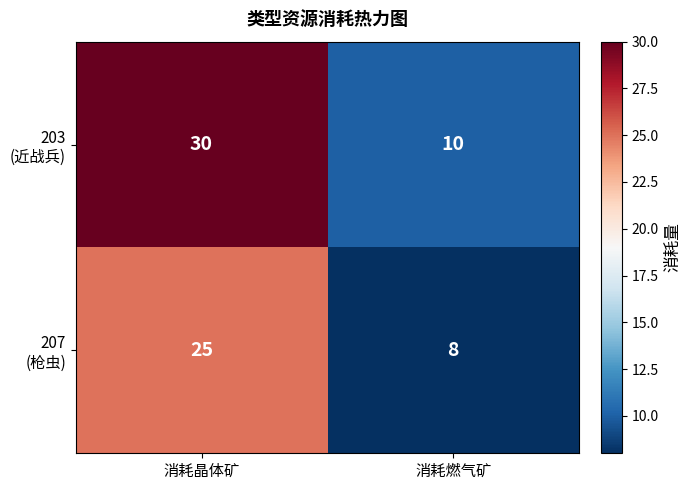

At which category is the sum across all series the highest?

消耗晶体矿